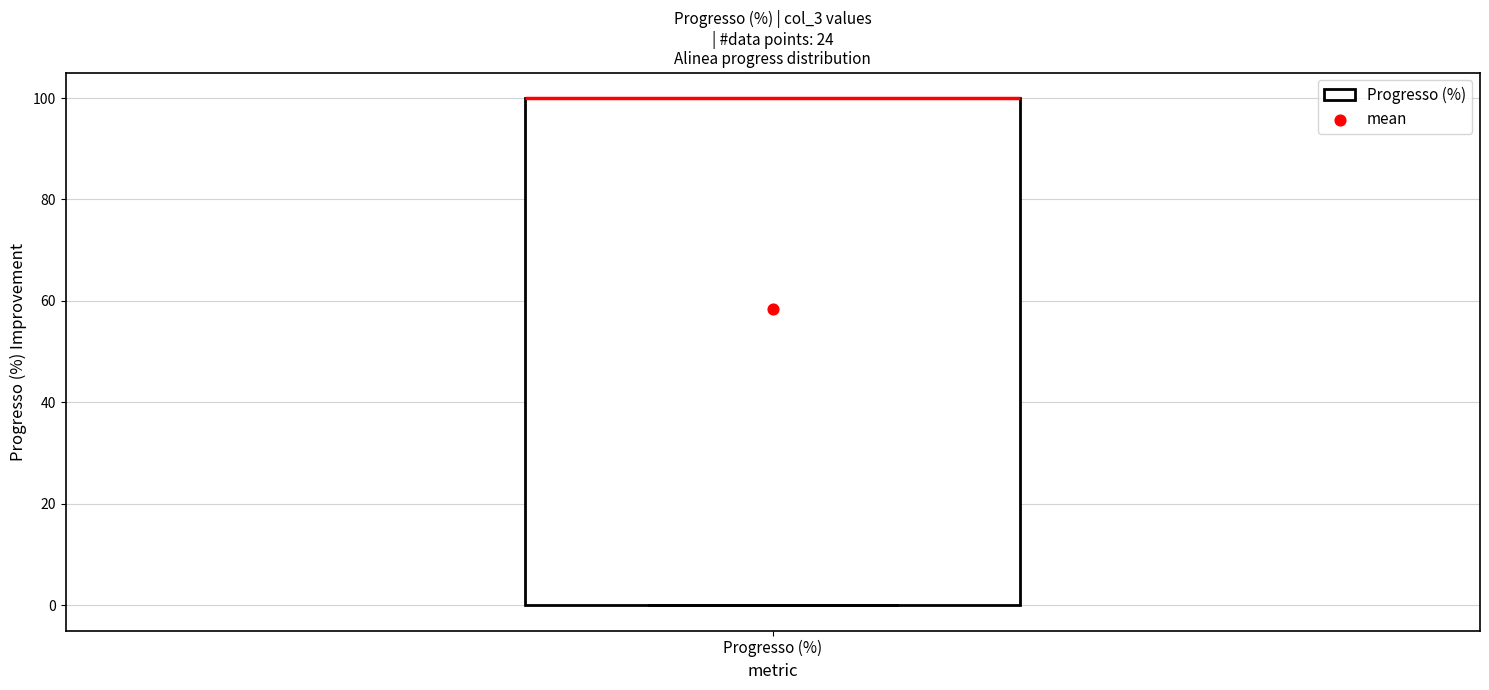

Where is the upper edge of the box for Progresso (%) on the y-axis? The values are not printed on the chart, so give them approximately, as read against the axis.

100